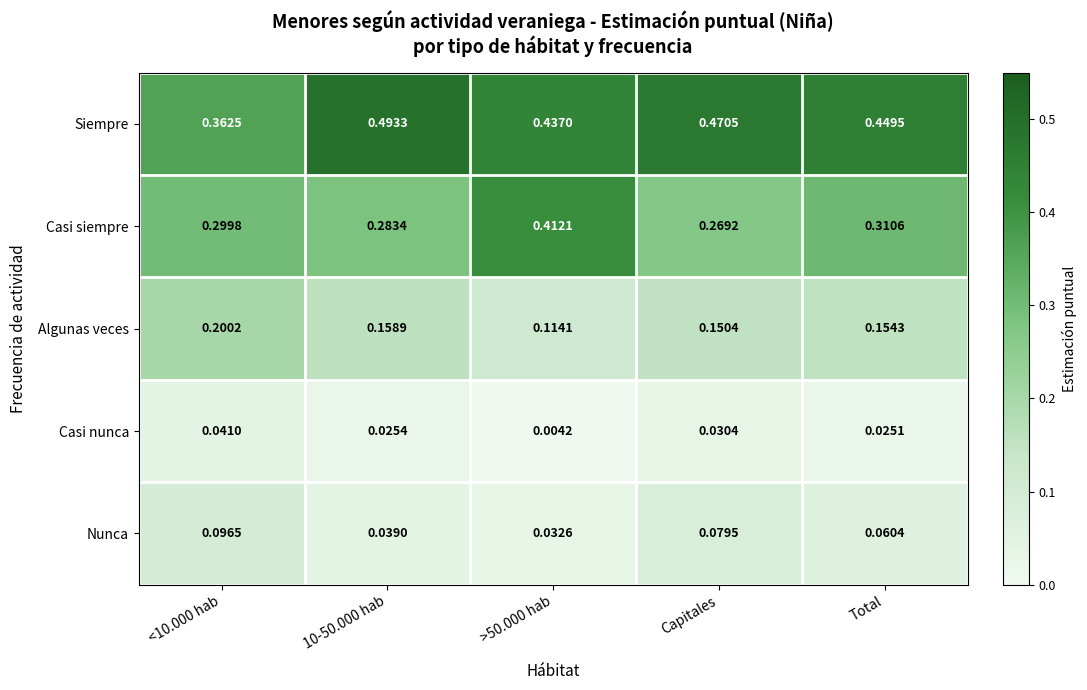

At which label does Casi siempre reach its minimum?

Capitales